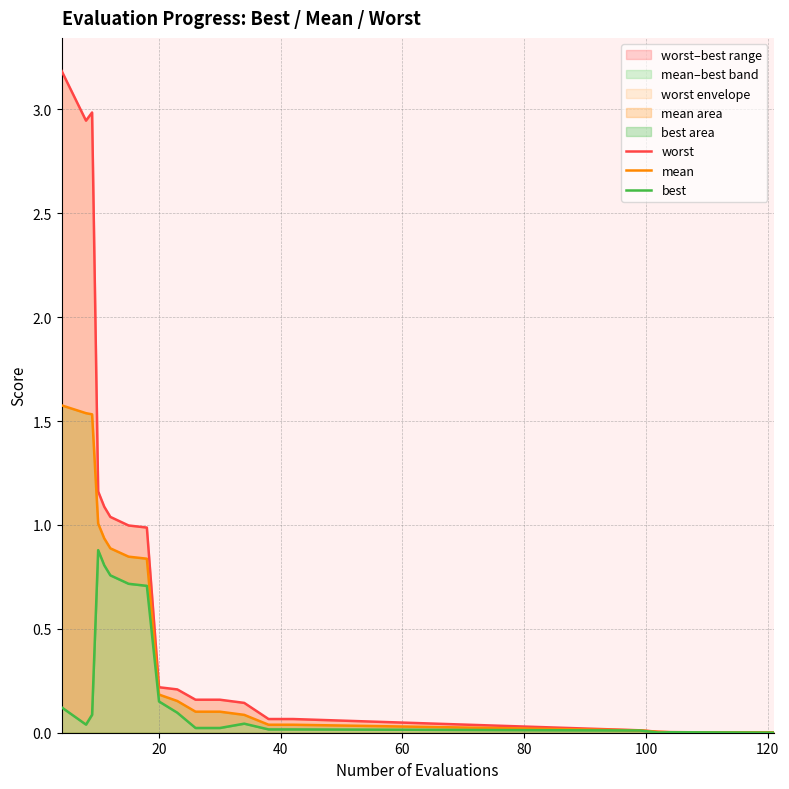

List the series in order of their peak value, lowest first.

best, mean, worst